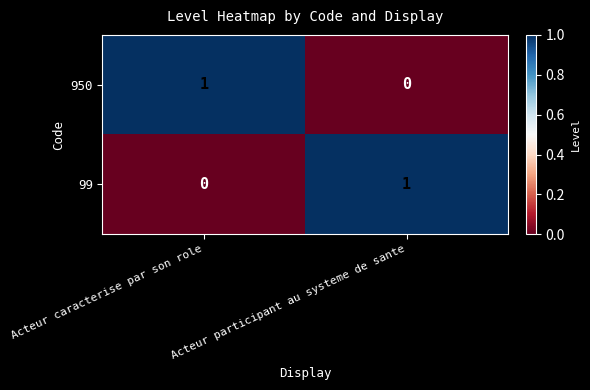

Rank the series at Acteur participant au systeme de sante from highest to lowest value.

99, 950